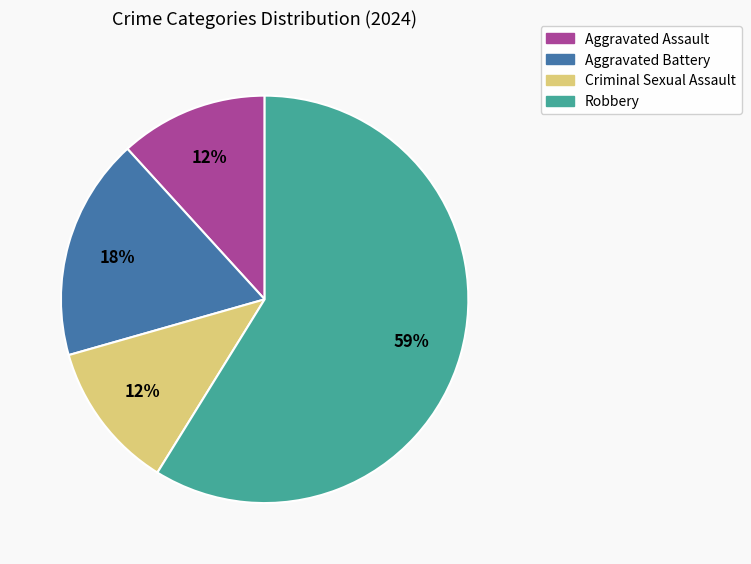

Count the number of slices in the pie.

4